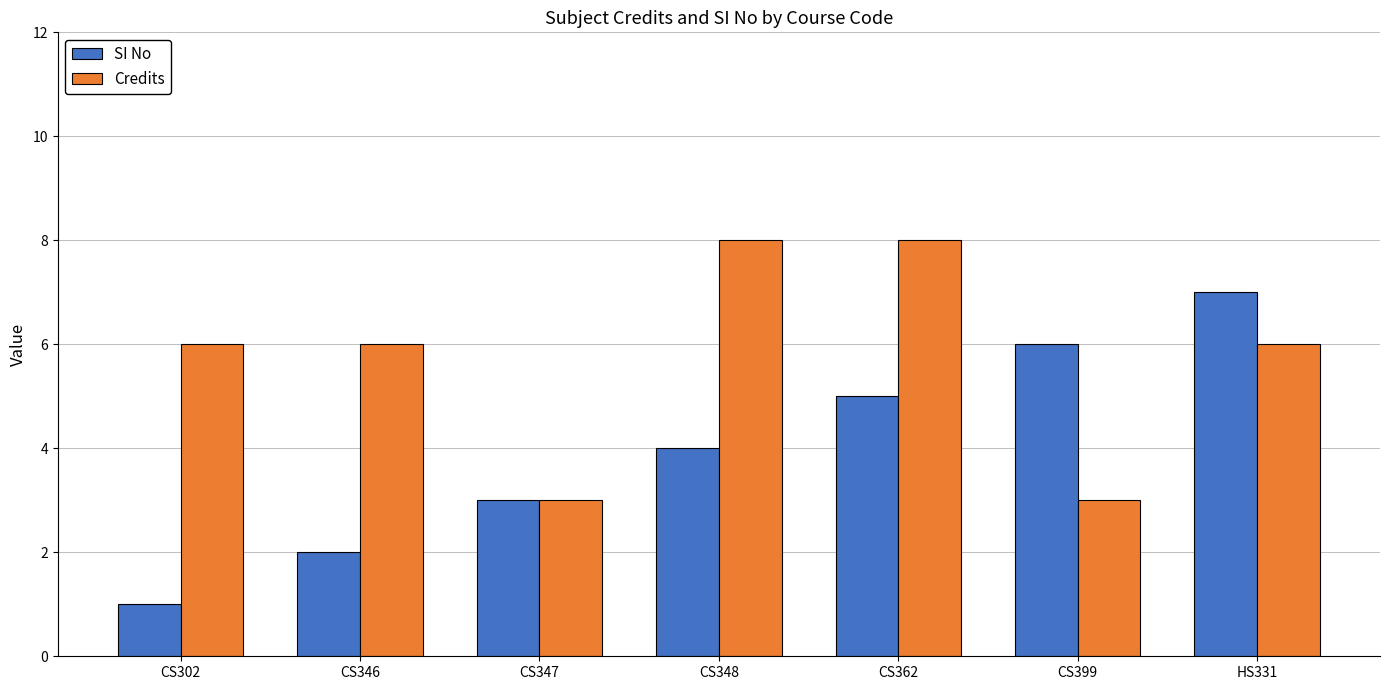

How many distinct data groups are displayed?

2